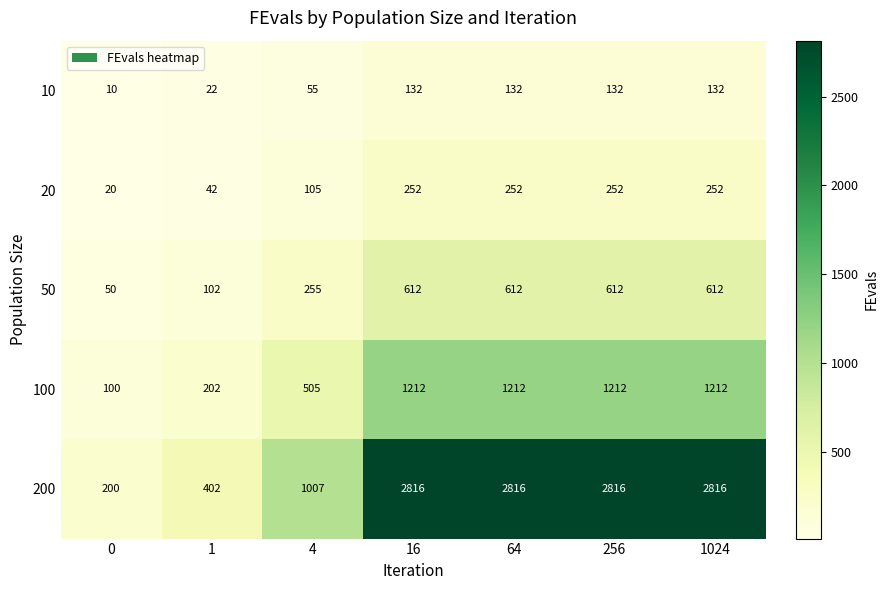

Where is 20 nearest to the value 136?

4